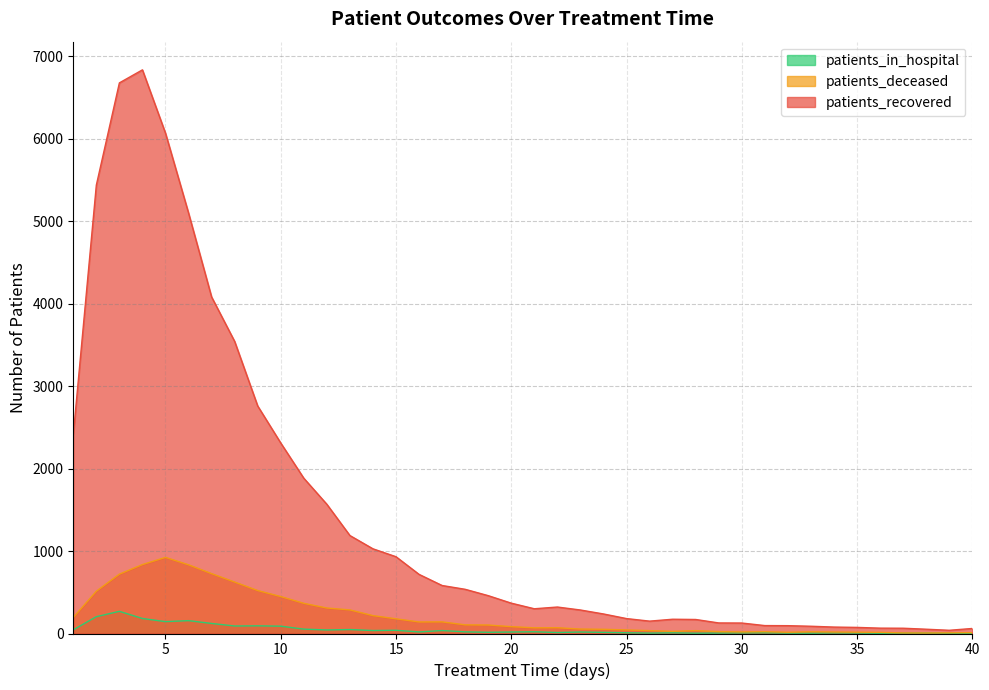

Is the value of patients_recovered at 22 greater than the value of patients_in_hospital at 15?

Yes